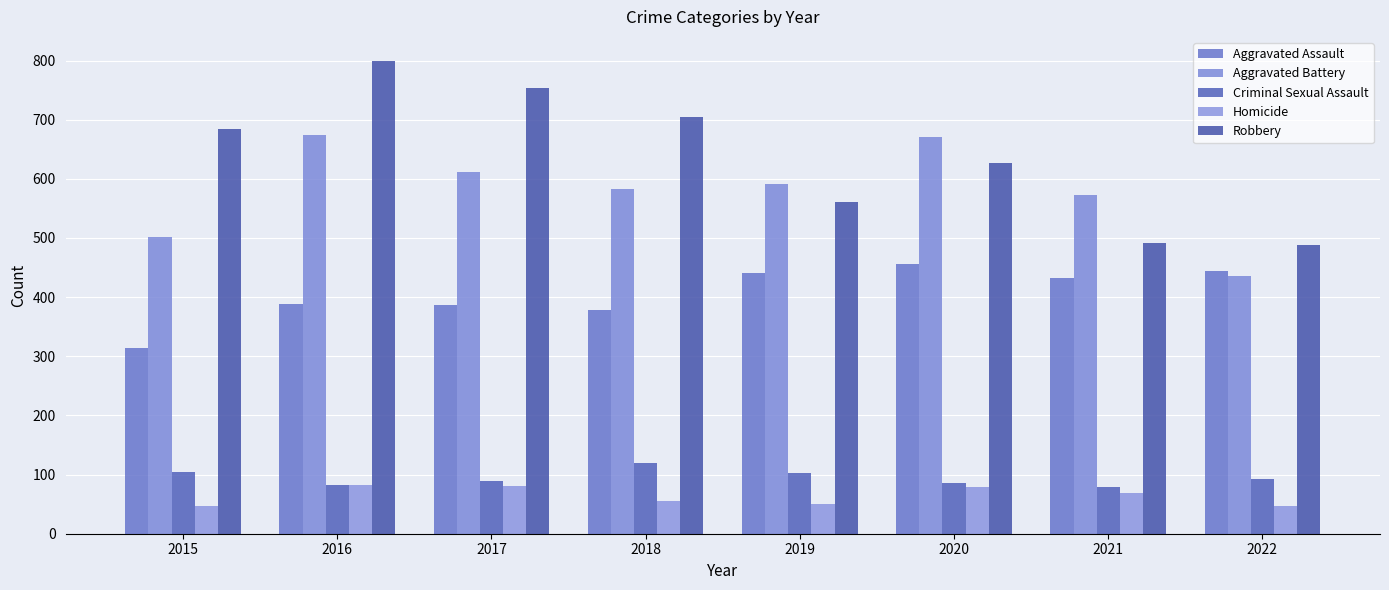

What is the difference between the second highest and second lowest values in the Robbery series?

261